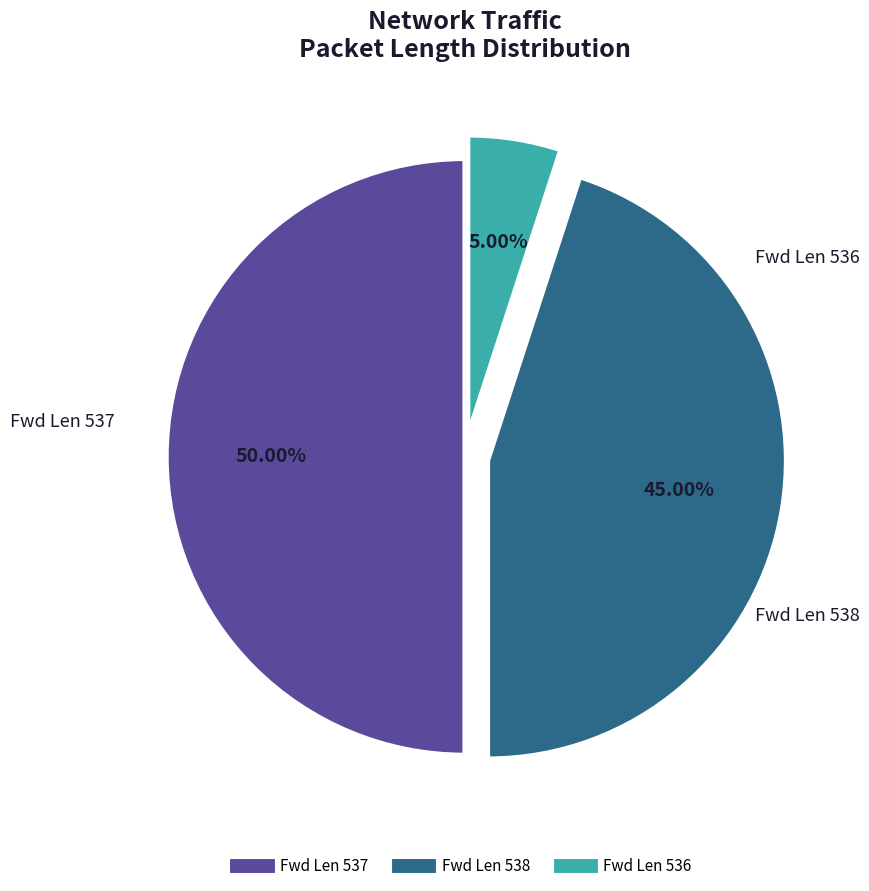

How many slices are in this pie chart?

3